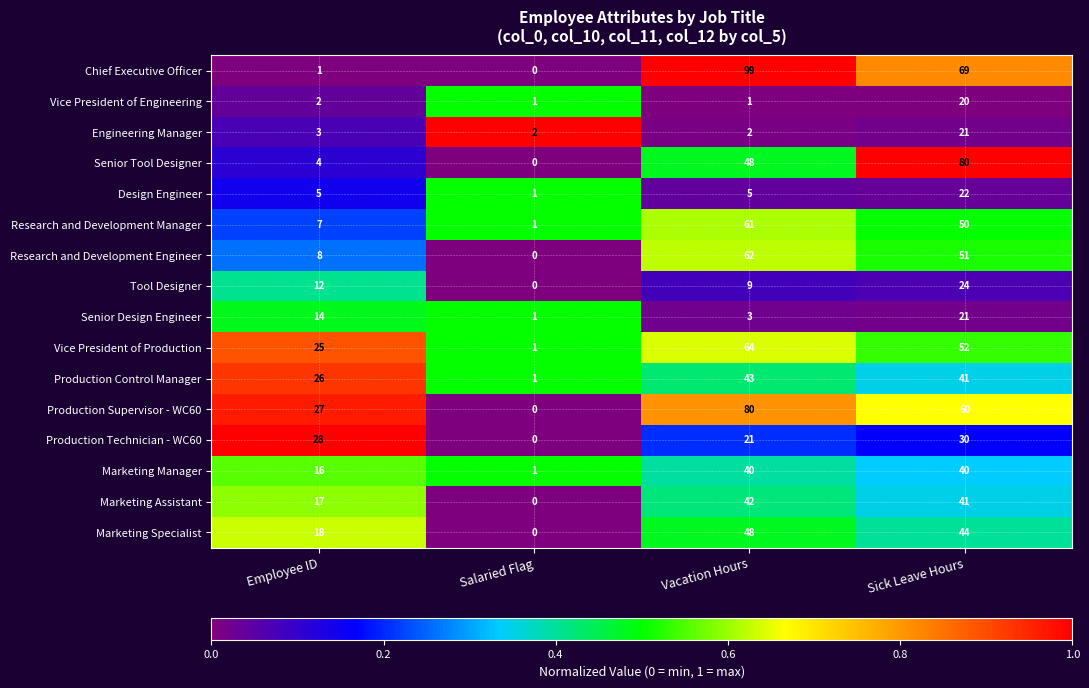

The value of Research and Development Manager at Sick Leave Hours is 21. True or false?

False